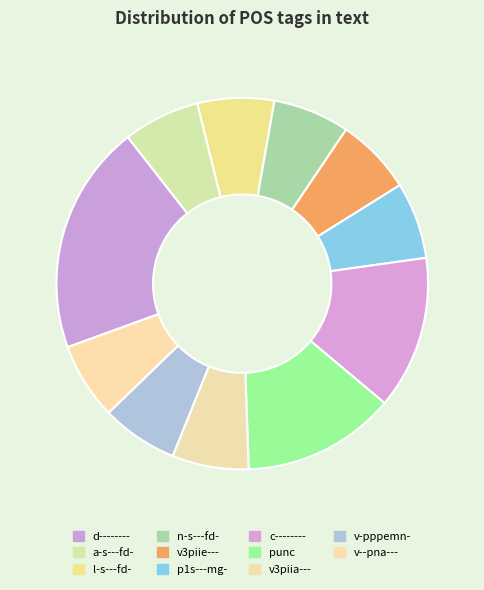

To the nearest percent, what is the difference between the c-------- and v--pna--- slice percentages?

7%